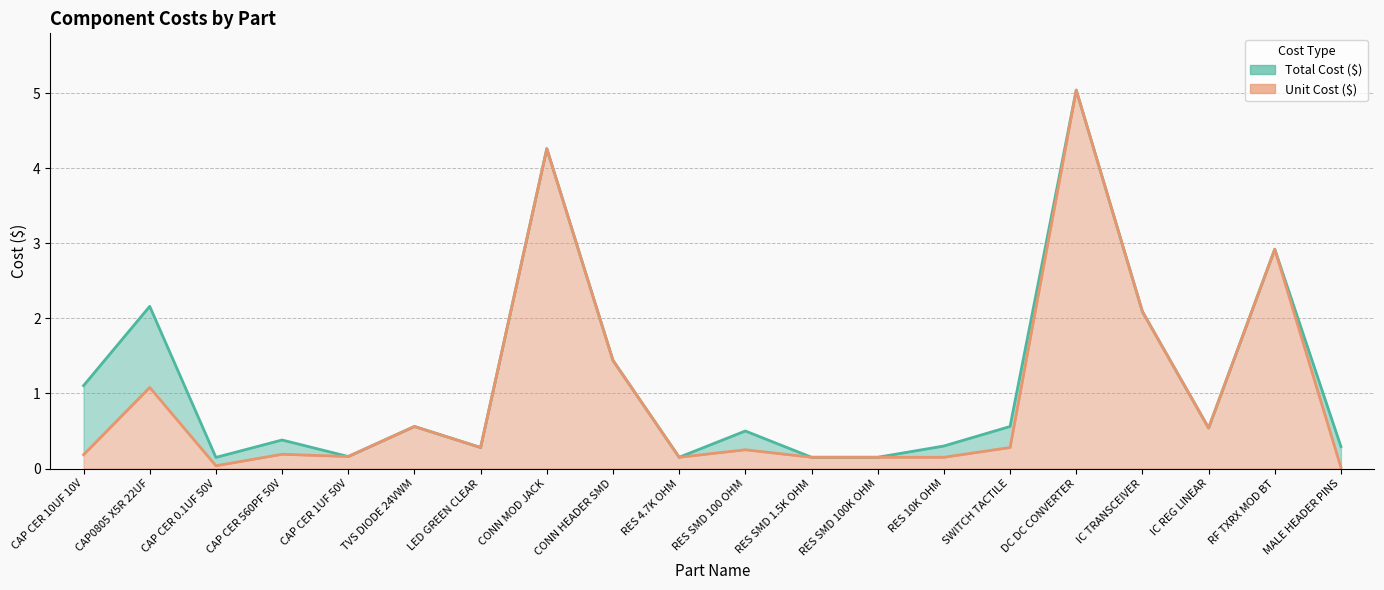

What is the sum of all Unit Cost ($) values?

19.9